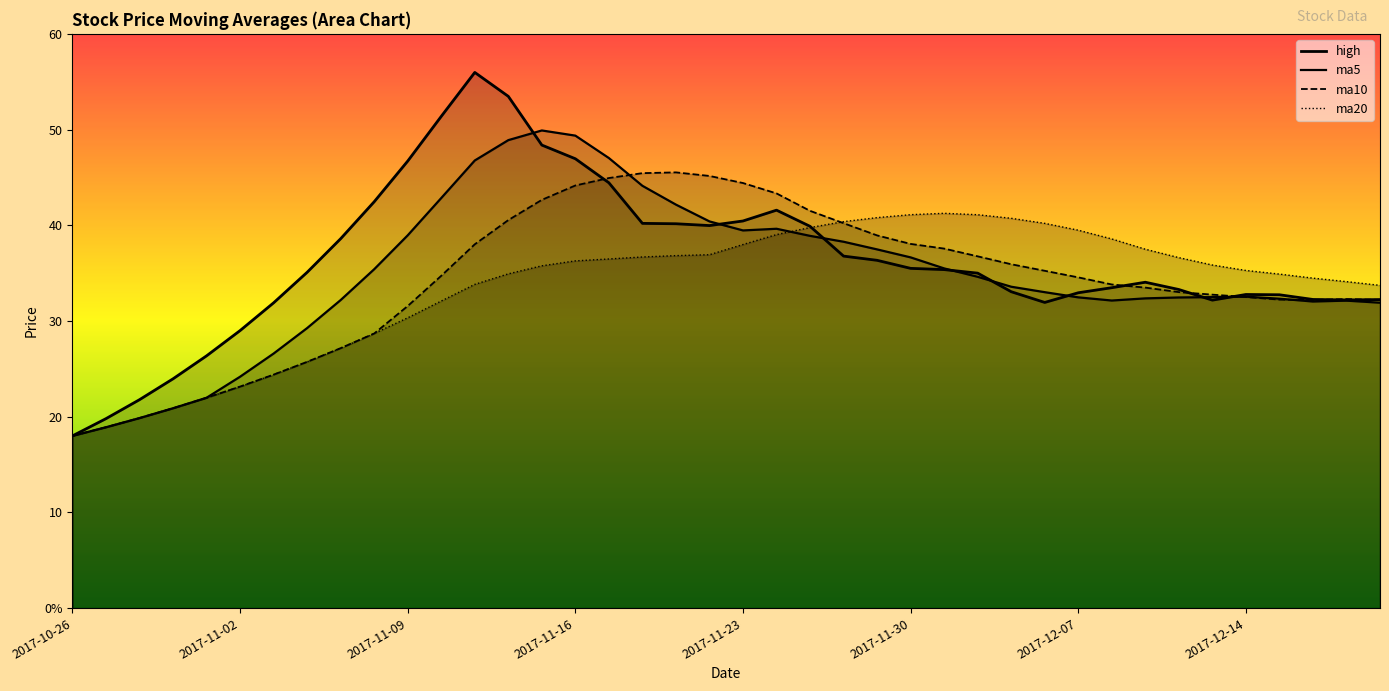

Rank the series by their average value, from lowest to highest.

ma20, ma10, ma5, high